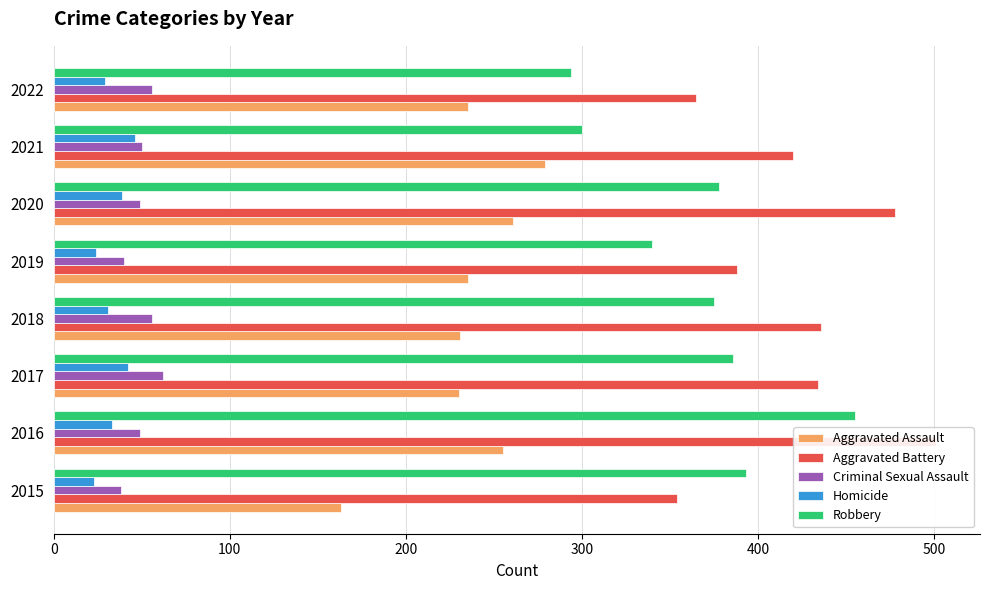

At how many categories does at least one series exceed 201?

8